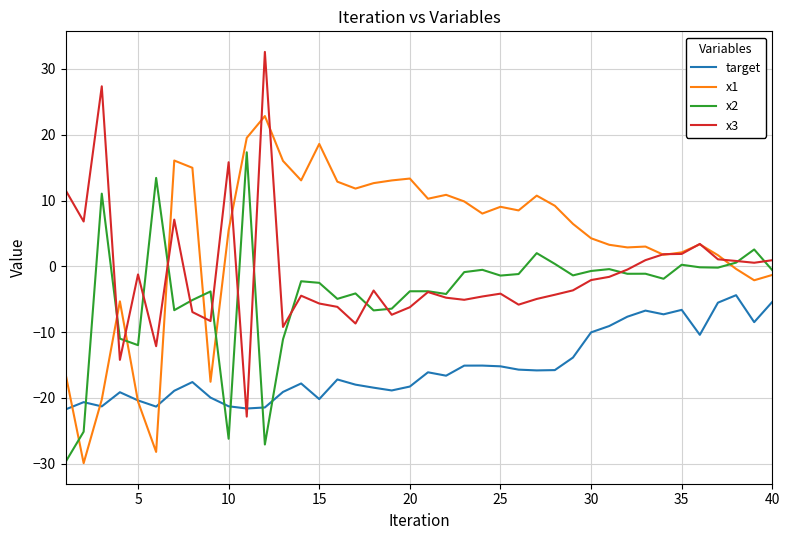

What is the average value of the target series?

-15.4